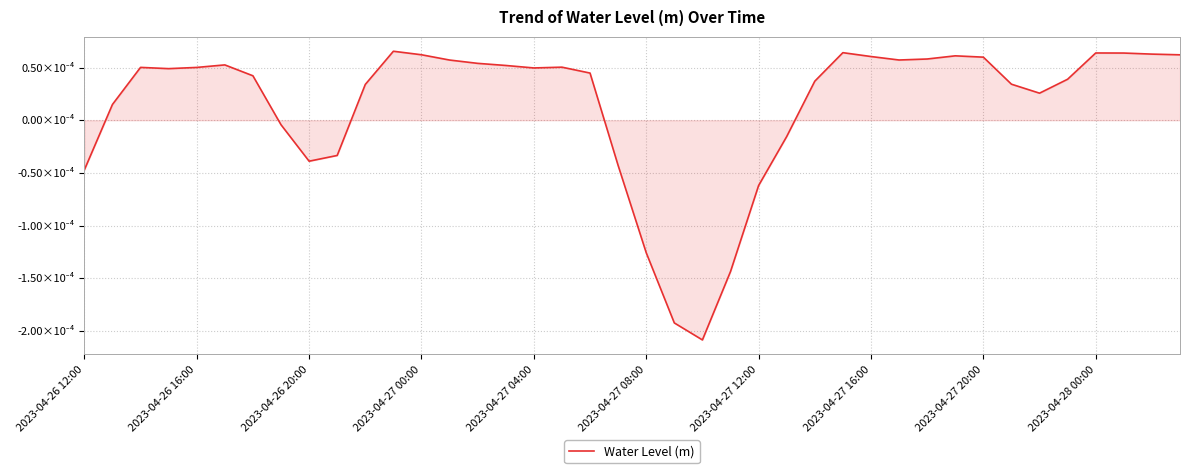

Does the chart display data point markers on the line(s)?

No